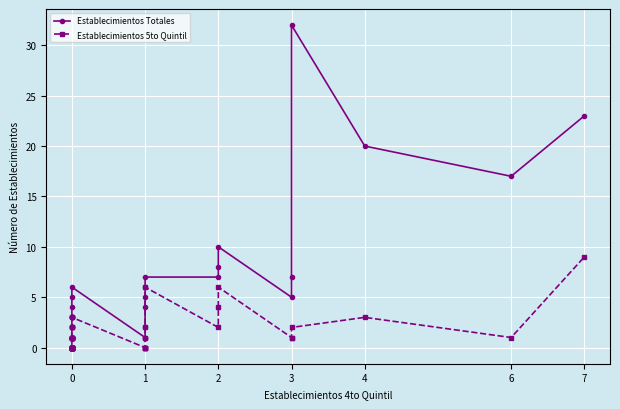

In Establecimientos Totales, how many points are lower than both neighbors (excluding endpoints)?

2